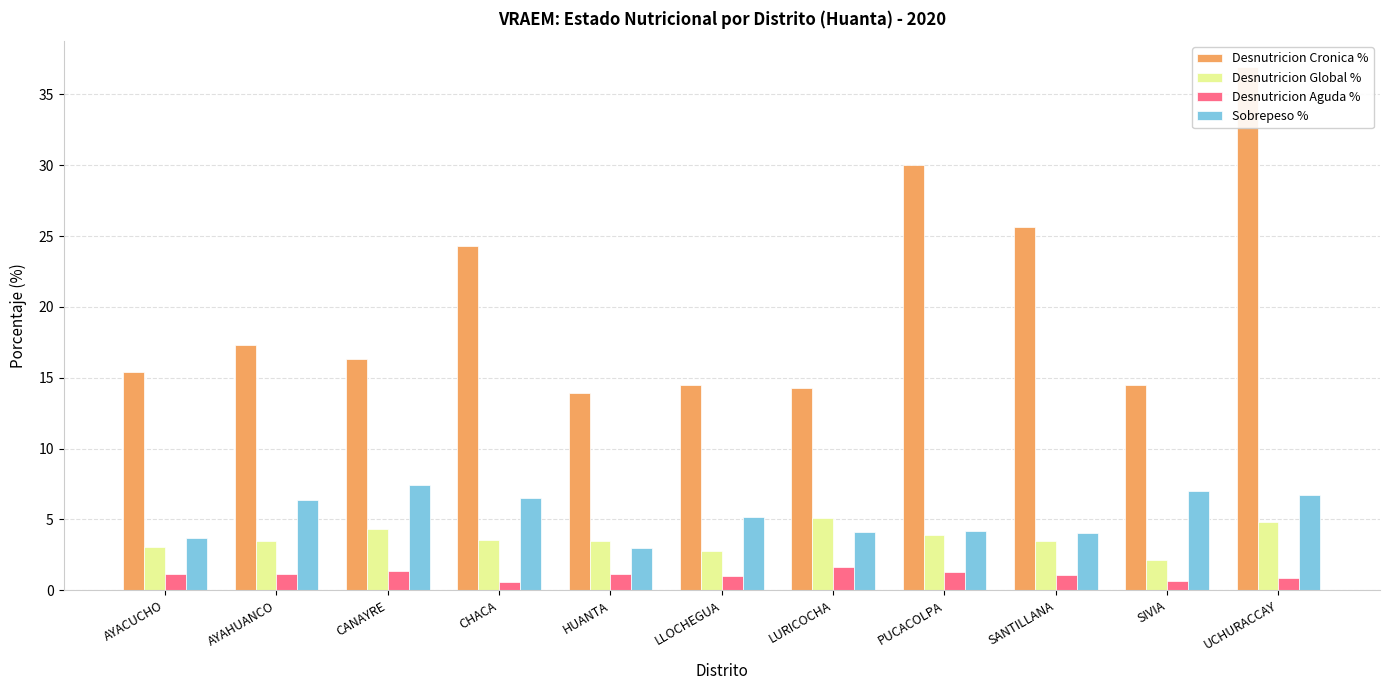

Reading left to right, transcribe all the data shown in this chart.

Desnutricion Cronica %: AYACUCHO=15.4	AYAHUANCO=17.3	CANAYRE=16.3	CHACA=24.3	HUANTA=13.9	LLOCHEGUA=14.5	LURICOCHA=14.3	PUCACOLPA=30.0	SANTILLANA=25.6	SIVIA=14.5	UCHURACCAY=36.9
Desnutricion Global %: AYACUCHO=3.0	AYAHUANCO=3.5	CANAYRE=4.4	CHACA=3.5	HUANTA=3.5	LLOCHEGUA=2.8	LURICOCHA=5.1	PUCACOLPA=3.9	SANTILLANA=3.5	SIVIA=2.2	UCHURACCAY=4.8
Desnutricion Aguda %: AYACUCHO=1.1	AYAHUANCO=1.2	CANAYRE=1.3	CHACA=0.6	HUANTA=1.1	LLOCHEGUA=1.0	LURICOCHA=1.6	PUCACOLPA=1.3	SANTILLANA=1.1	SIVIA=0.6	UCHURACCAY=0.8
Sobrepeso %: AYACUCHO=3.7	AYAHUANCO=6.4	CANAYRE=7.4	CHACA=6.5	HUANTA=3.0	LLOCHEGUA=5.1	LURICOCHA=4.1	PUCACOLPA=4.2	SANTILLANA=4.0	SIVIA=7.0	UCHURACCAY=6.8